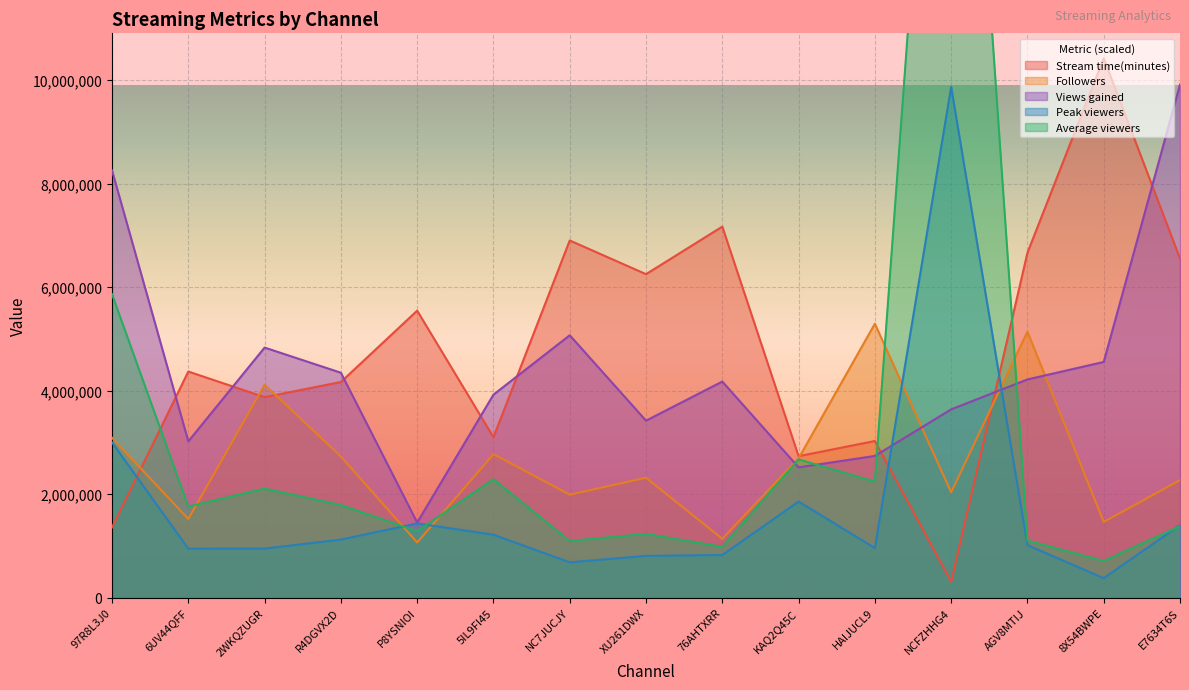

What is the label of the 12th point from the right?

R4DGVX2D